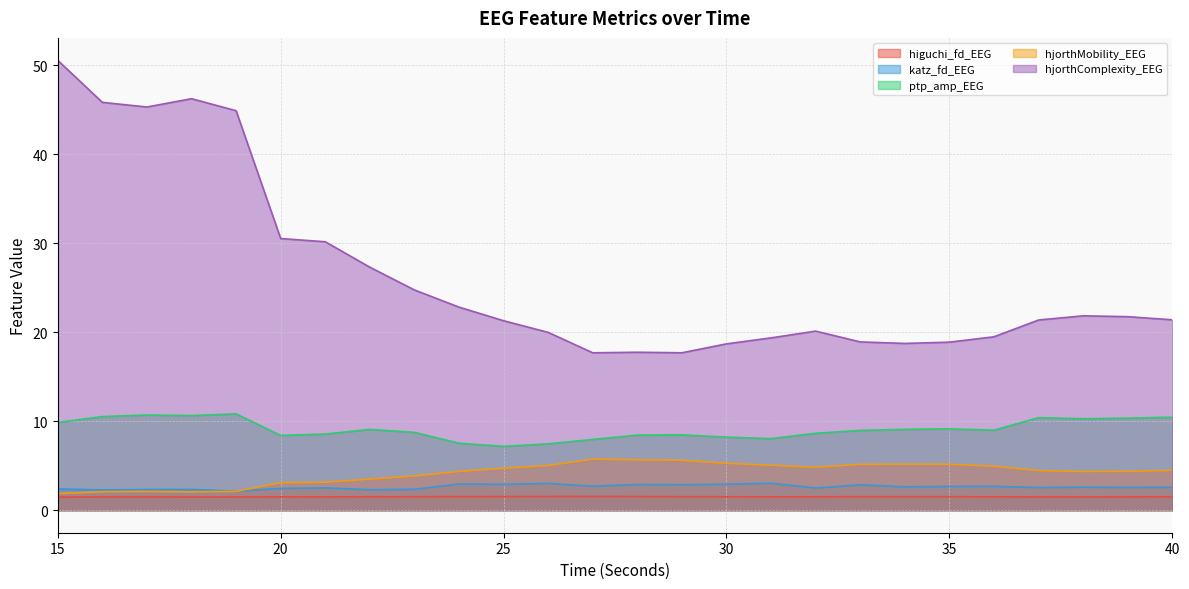

What is the minimum value shown in the chart?

1.5